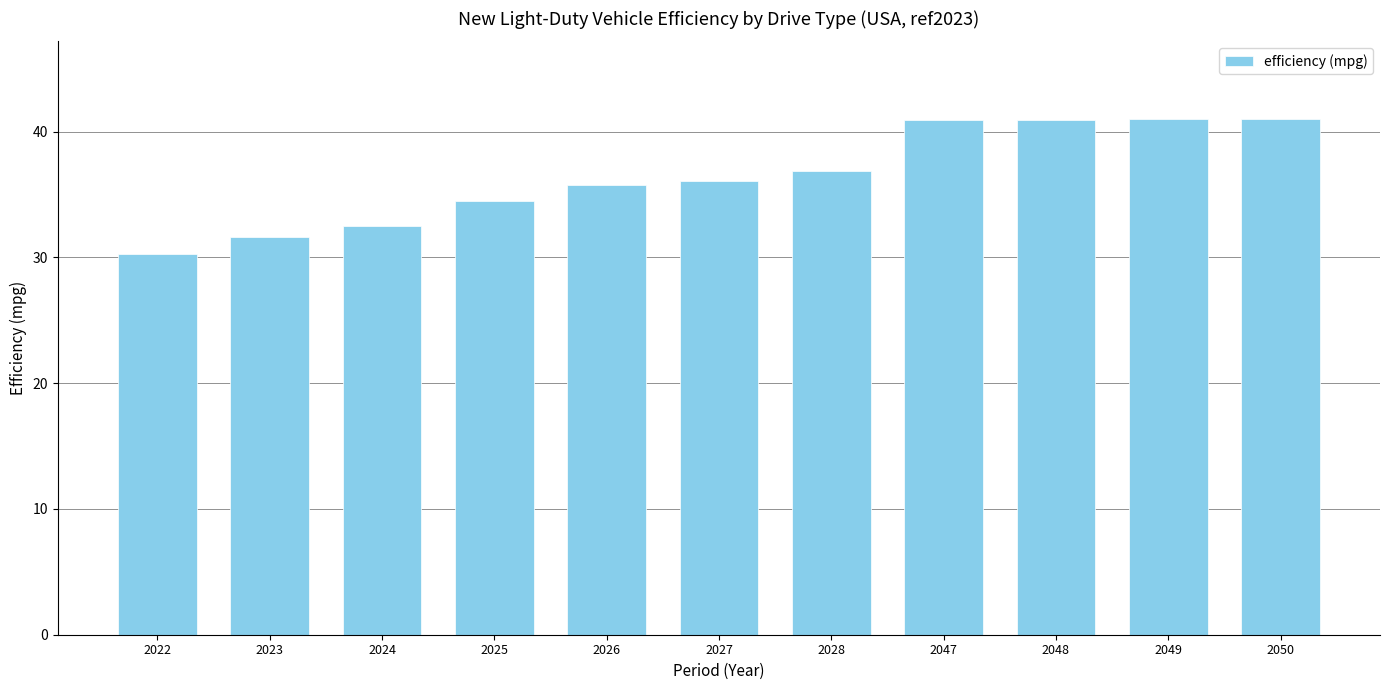

What is the value of the 7th bar from the left?

36.9